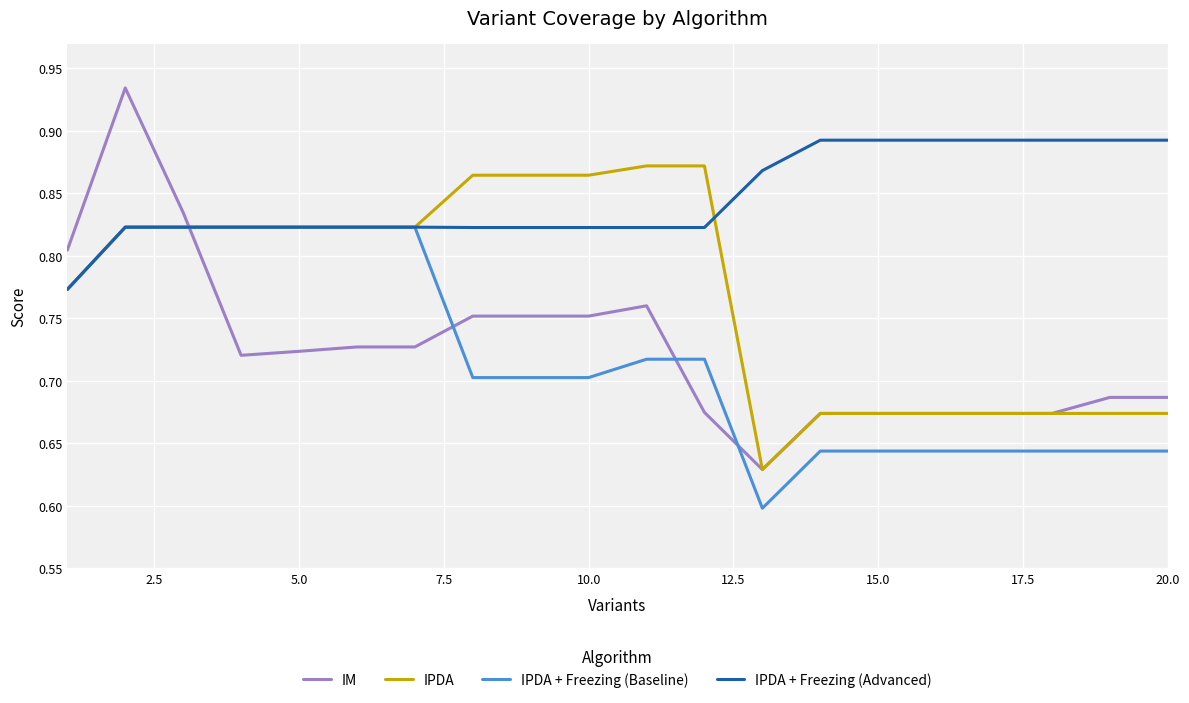

Which series has the largest range (max minus min)?

IM